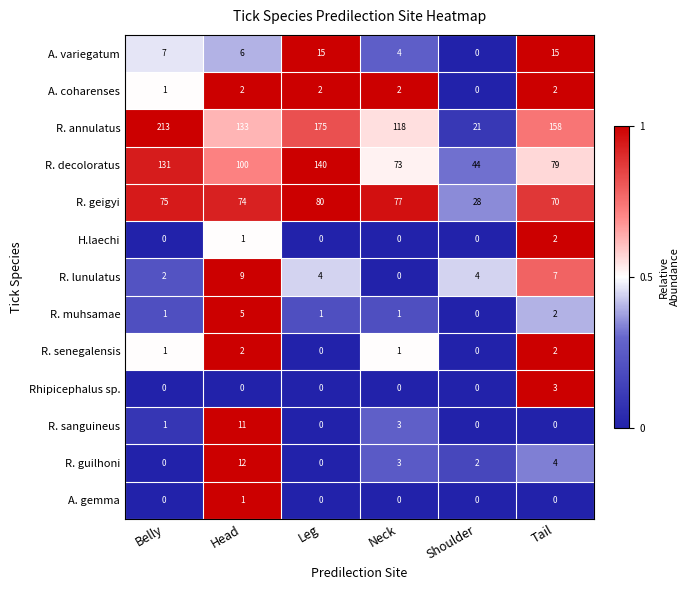

Which series has the widest spread of values?

R. annulatus